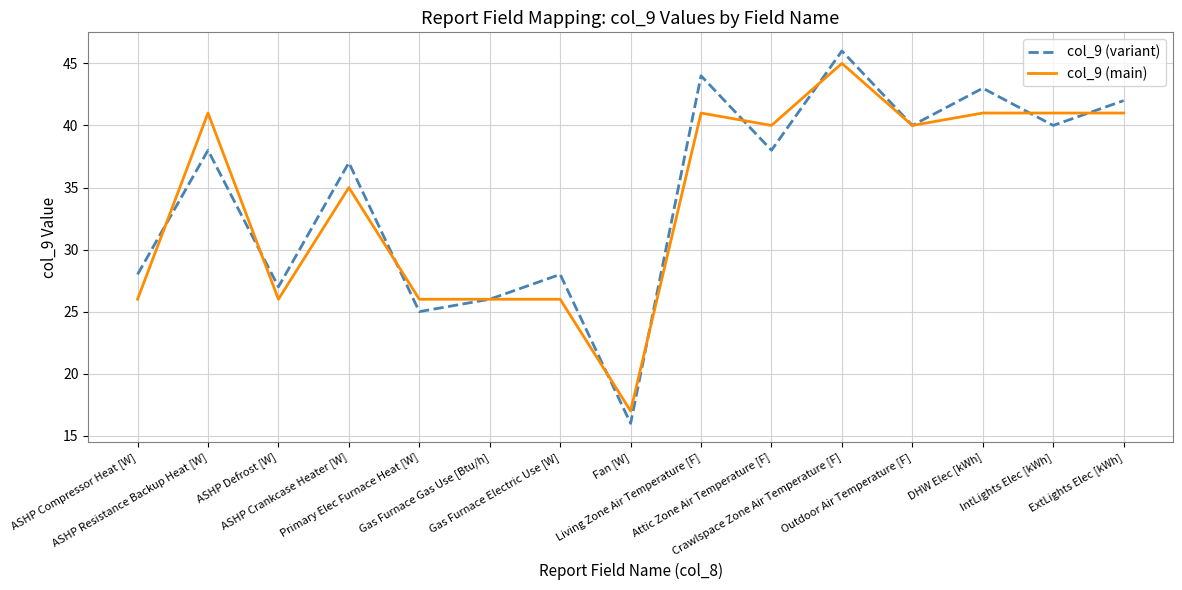

Rank the series by their maximum value, from highest to lowest.

col_9 (variant), col_9 (main)